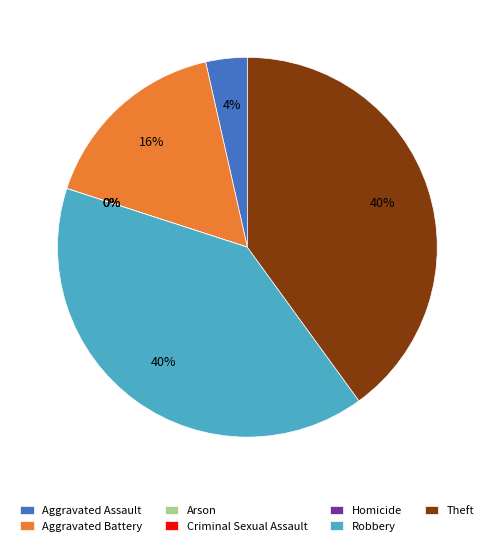

Which slice is the largest?

Robbery